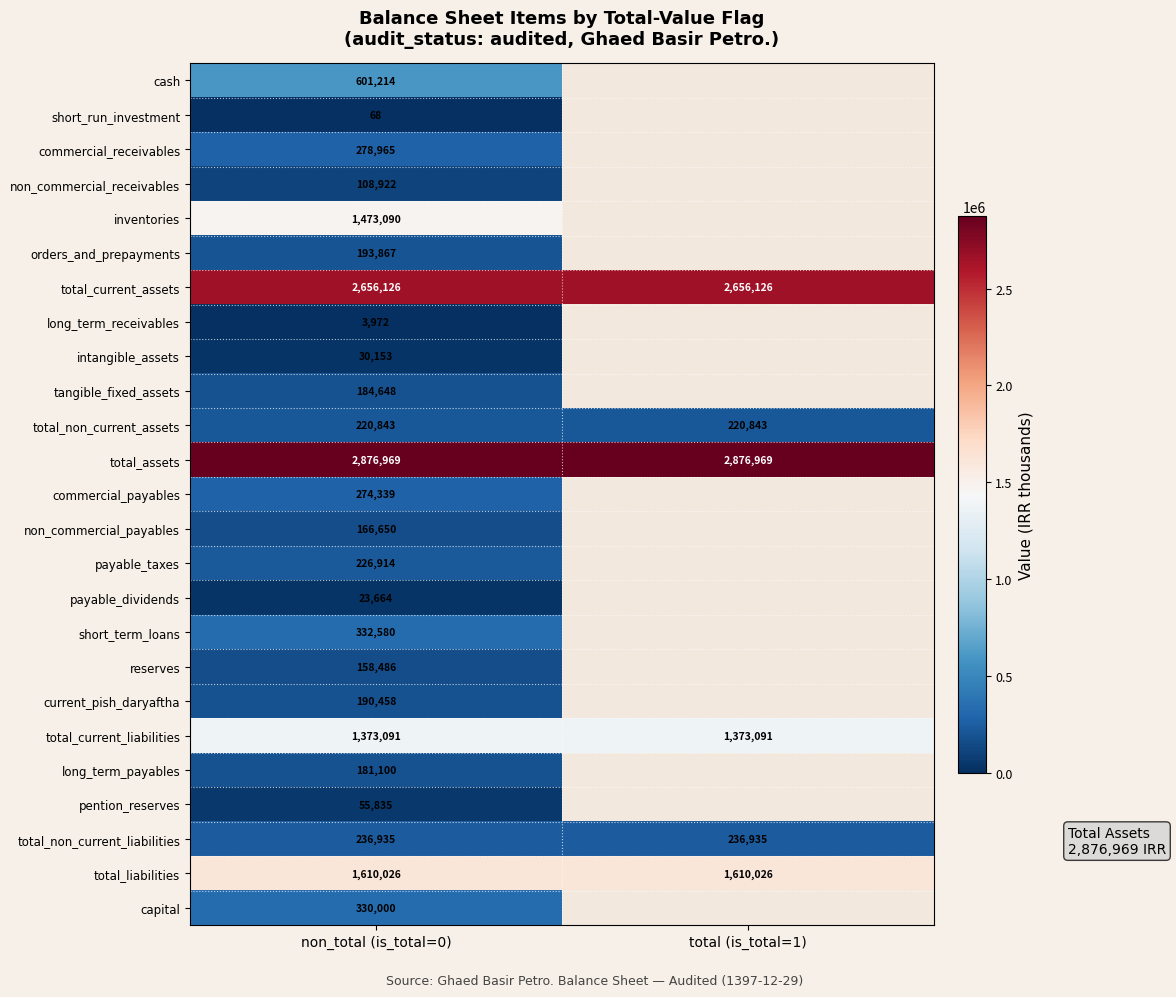

How many data points does each series have?

2